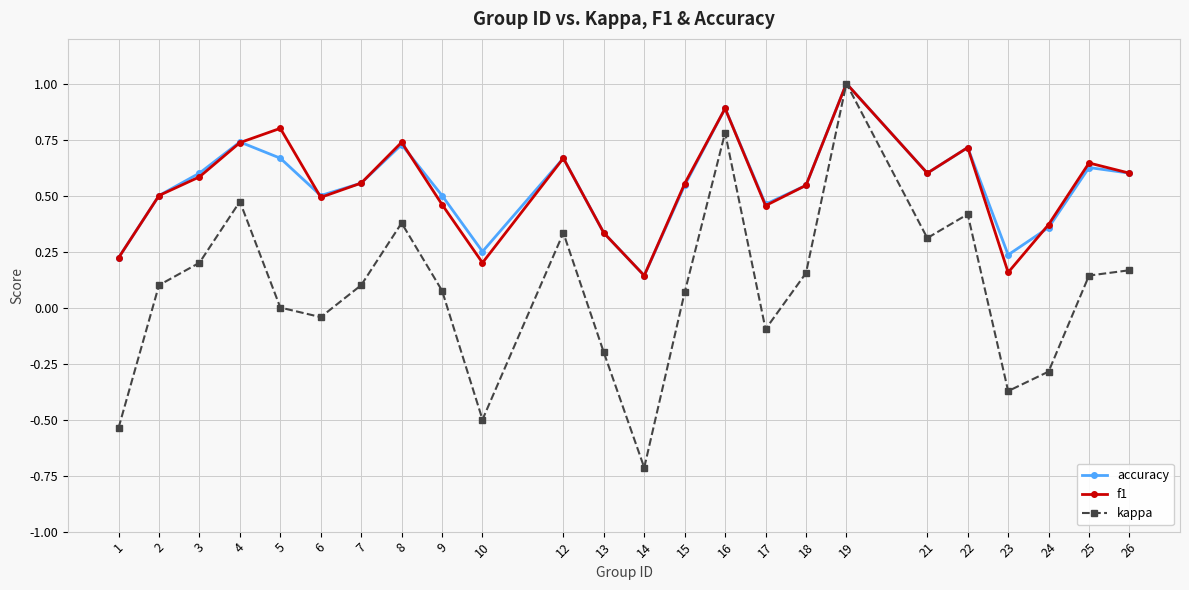

Between 7 and 16, which series saw the biggest shift?

kappa